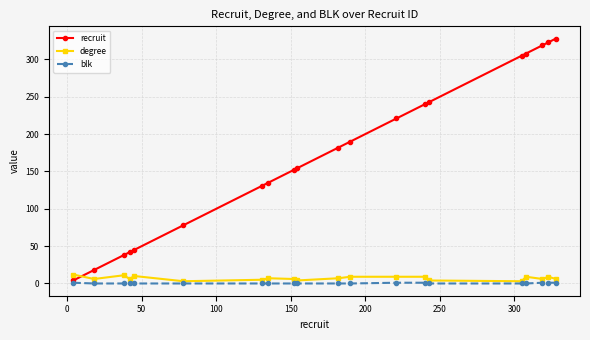

What is the greatest value displayed?

328